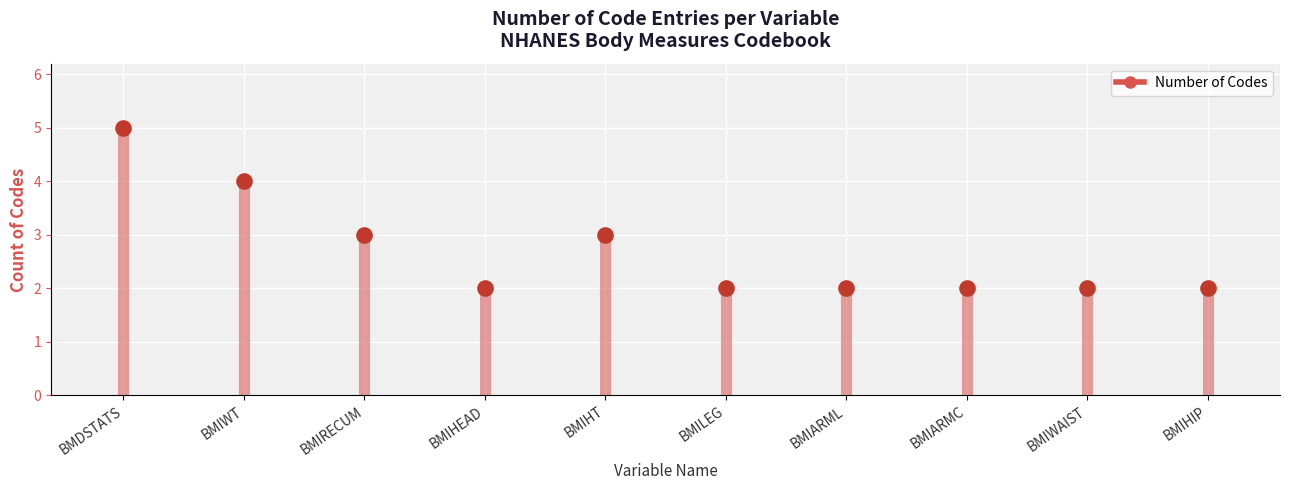

What is the change in value from BMDSTATS to BMIHIP?

-3